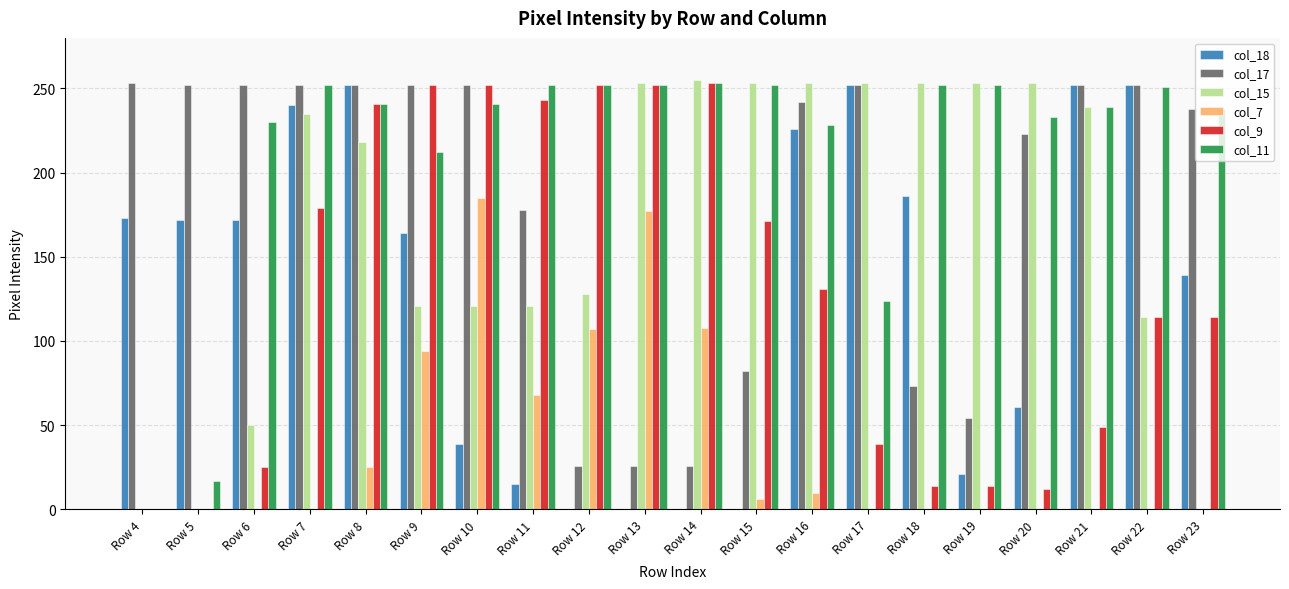

Is the value of col_18 at Row 6 greater than the value of col_15 at Row 18?

No